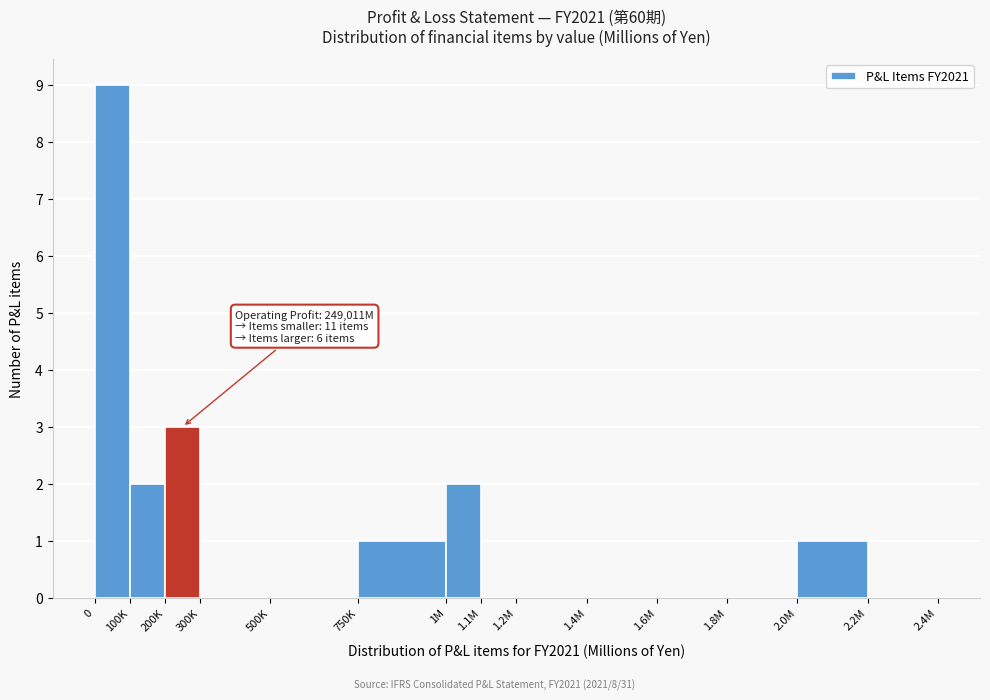

Reading right to left, transcribe all the data shown in this chart.

2.2M=0	2.0M=1	1.8M=0	1.6M=0	1.4M=0	1.2M=0	1.1M=0	1M=2	750K=1	500K=0	300K=0	200K=3	100K=2	0=9